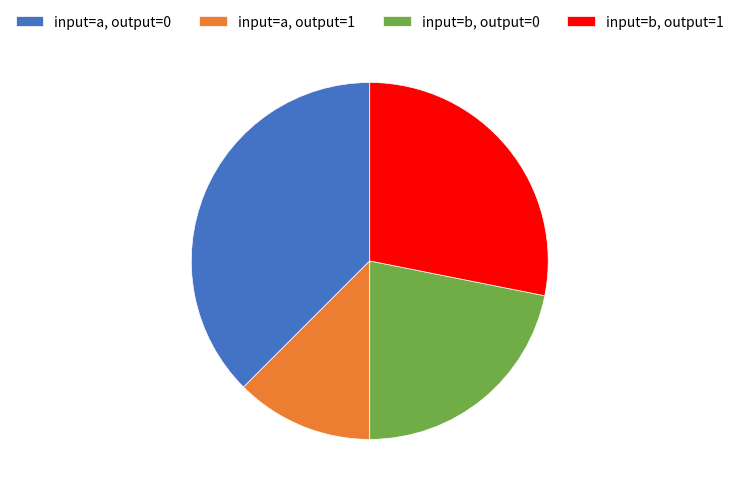

Does input=a, output=0 account for over 50% of the chart?

No